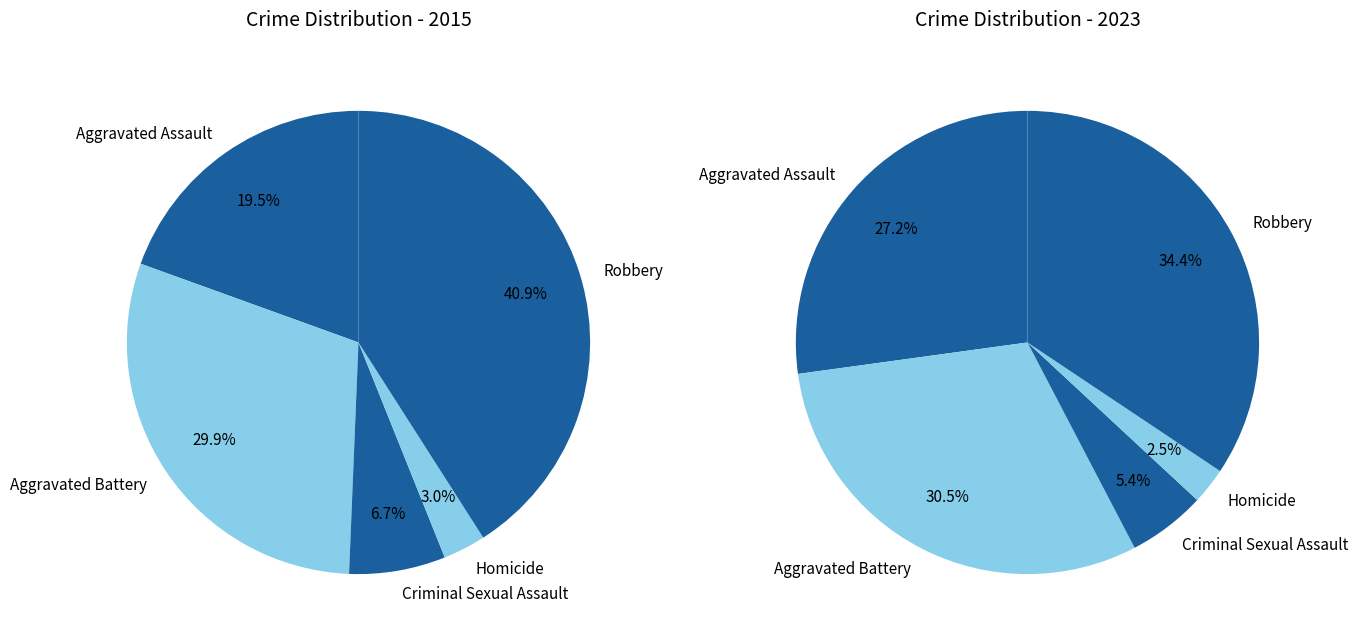

To the nearest percent, what portion does 4 represent?

34%